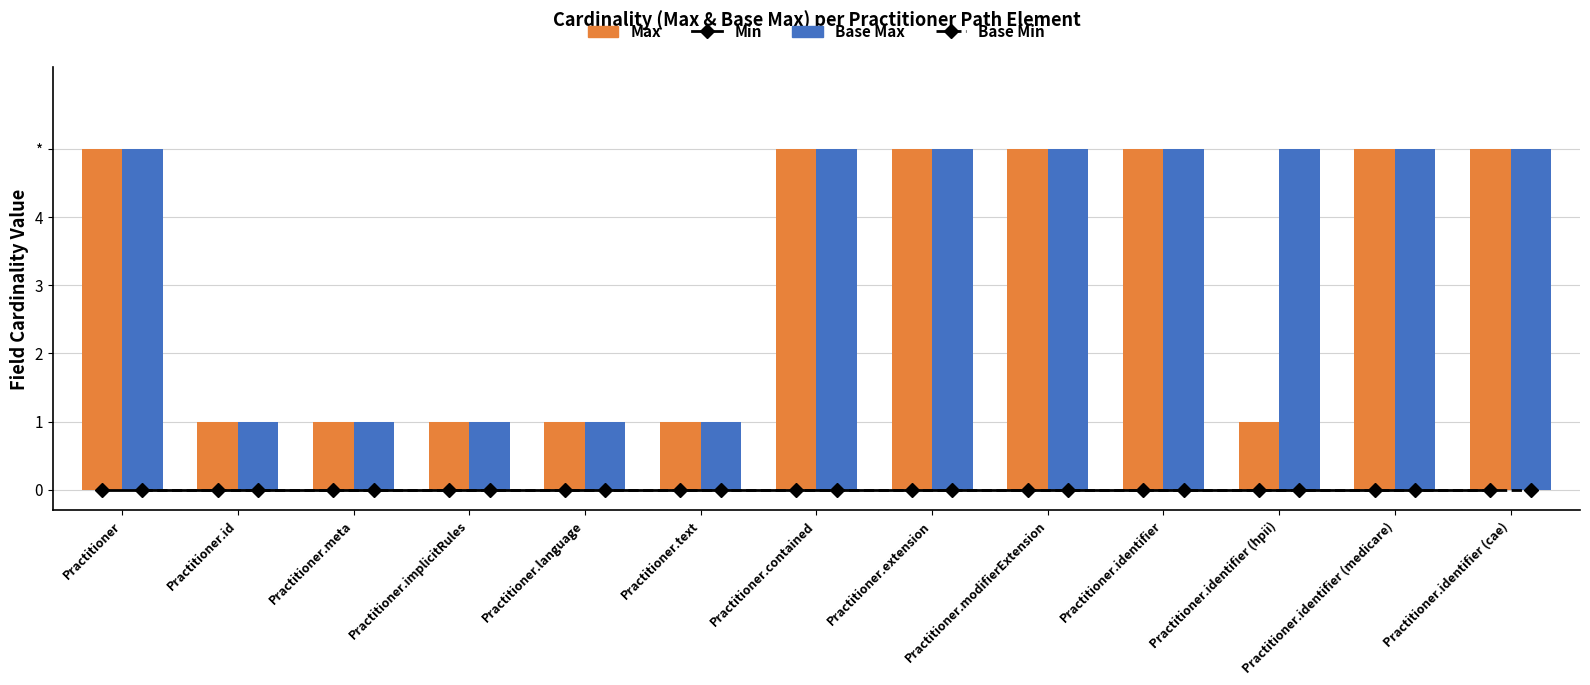

List the series in order of their peak value, lowest first.

Min, Base Min, Max, Base Max